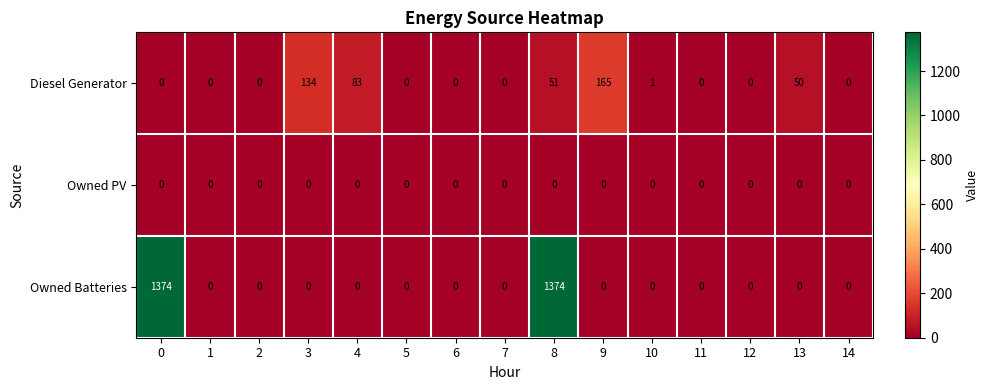

What is the spread (max minus min) of values at 8?

1374